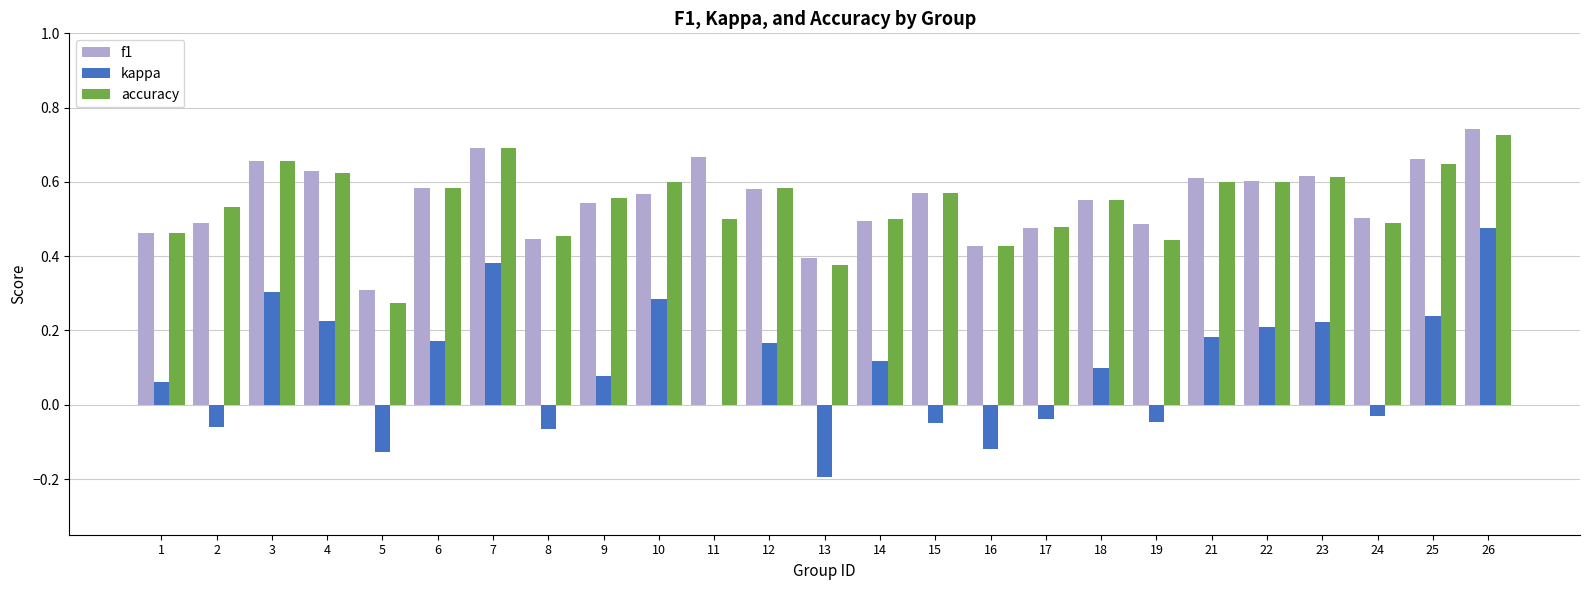

Is it true that kappa equals 0.0 at 11?

True